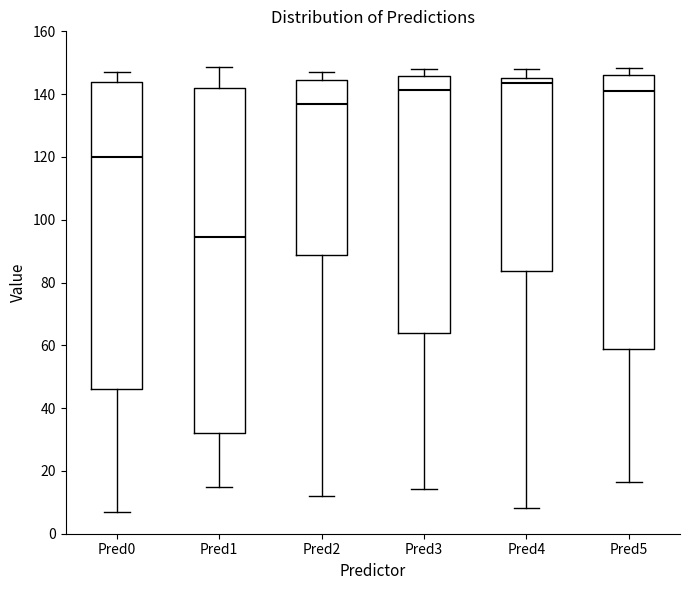

Comparing the boxes themselves (not the whiskers), which one is the tallest?

Pred1